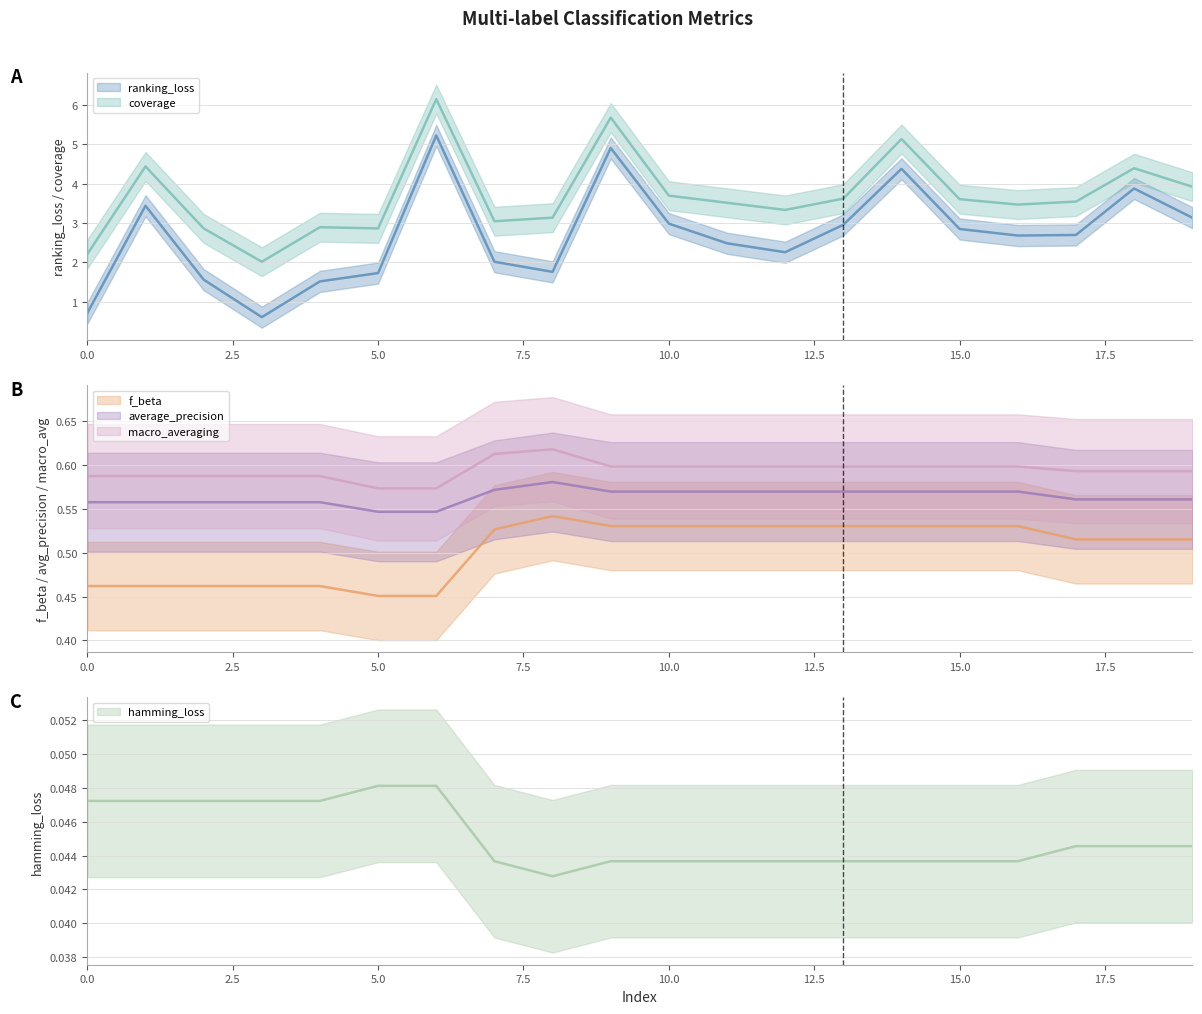

At how many categories does at least one series exceed 4?

5